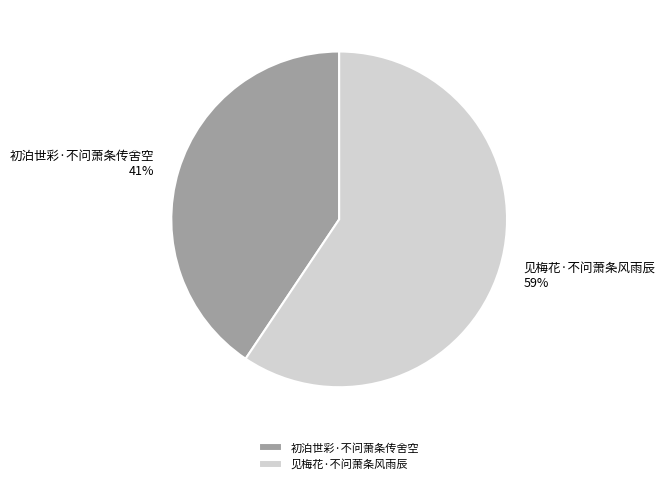

What is the smallest slice in the pie chart?

初泊世彩·不问萧条传舍空